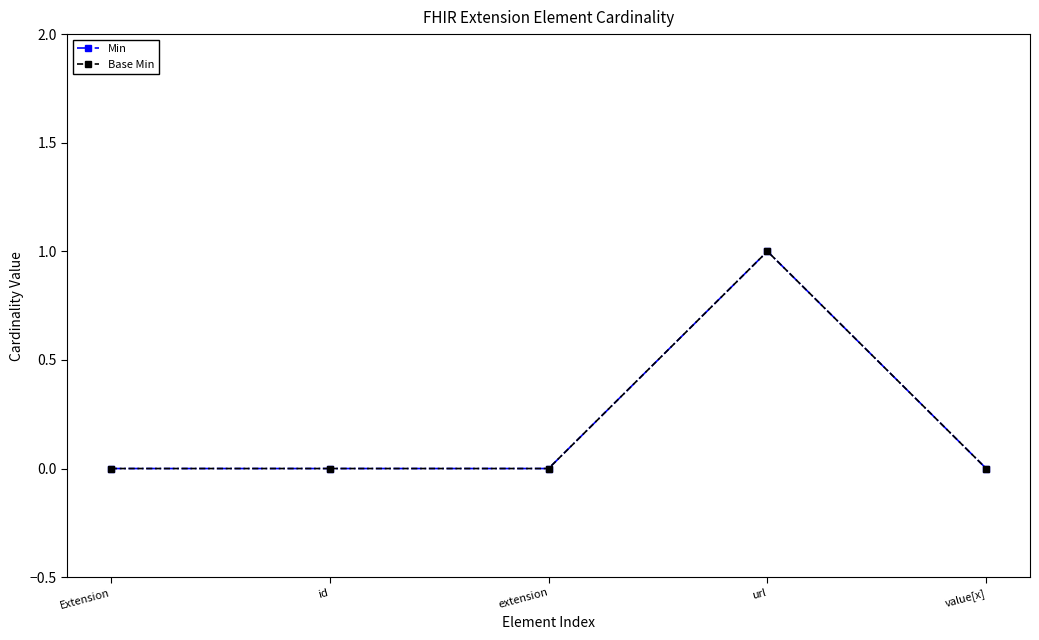

Which category has the highest value across all series?

url